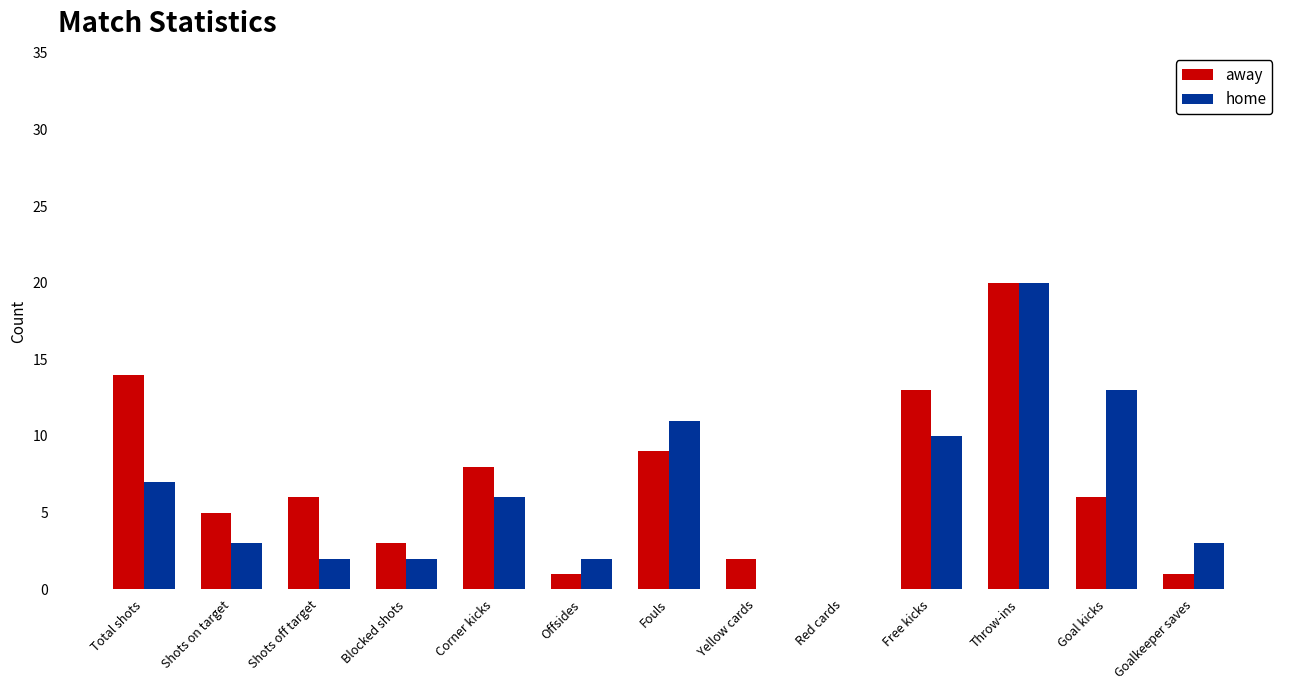

Where is home nearest to the value 10?

Free kicks